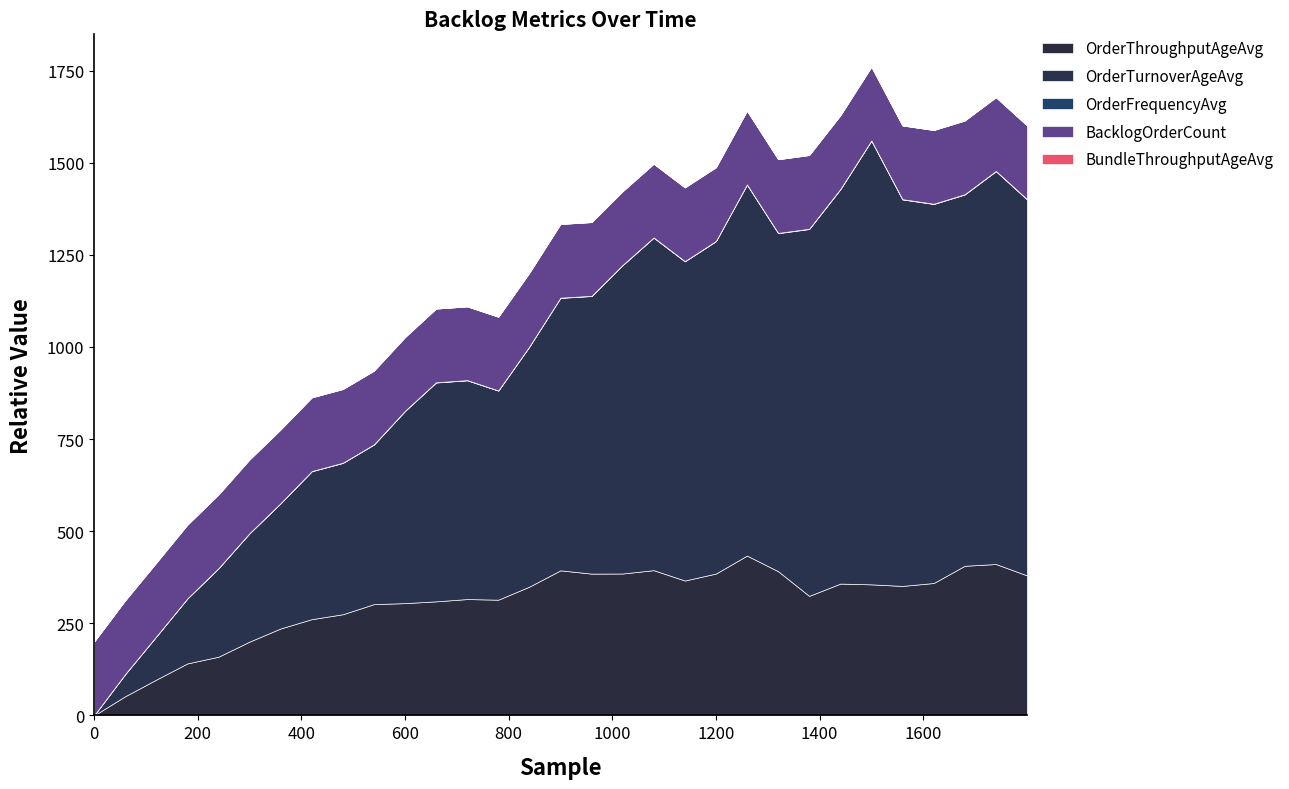

Which series has the widest spread of values?

OrderTurnoverAgeAvg